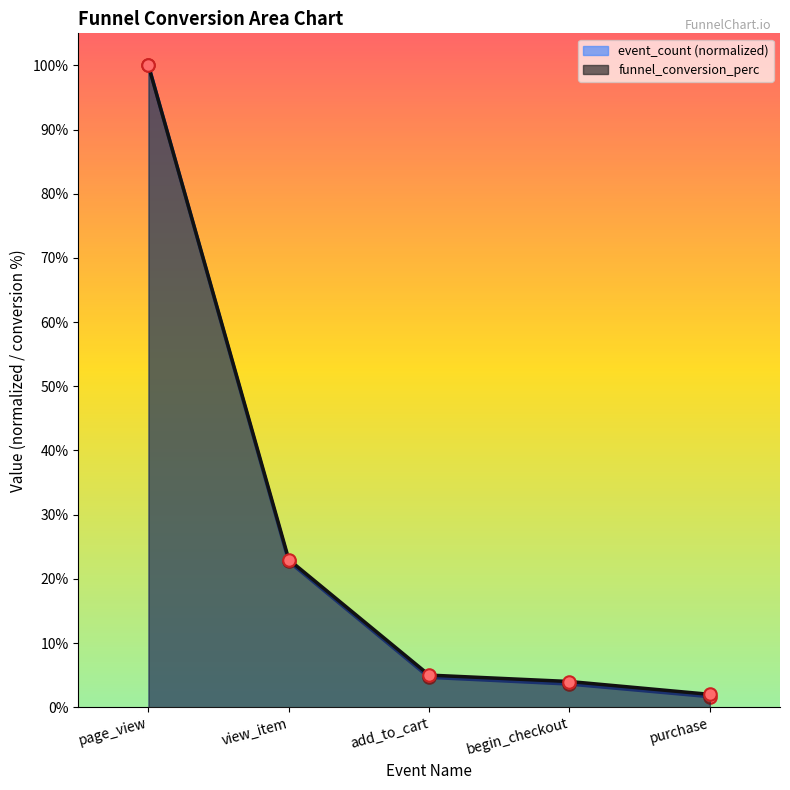

Reading left to right, what are all the values shown in this chart?

event_count (norm): page_view=1.0	view_item=0.2	add_to_cart=0.0	begin_checkout=0.0	purchase=0.0
funnel_conversion_perc: page_view=1.0	view_item=0.2	add_to_cart=0.1	begin_checkout=0.0	purchase=0.0